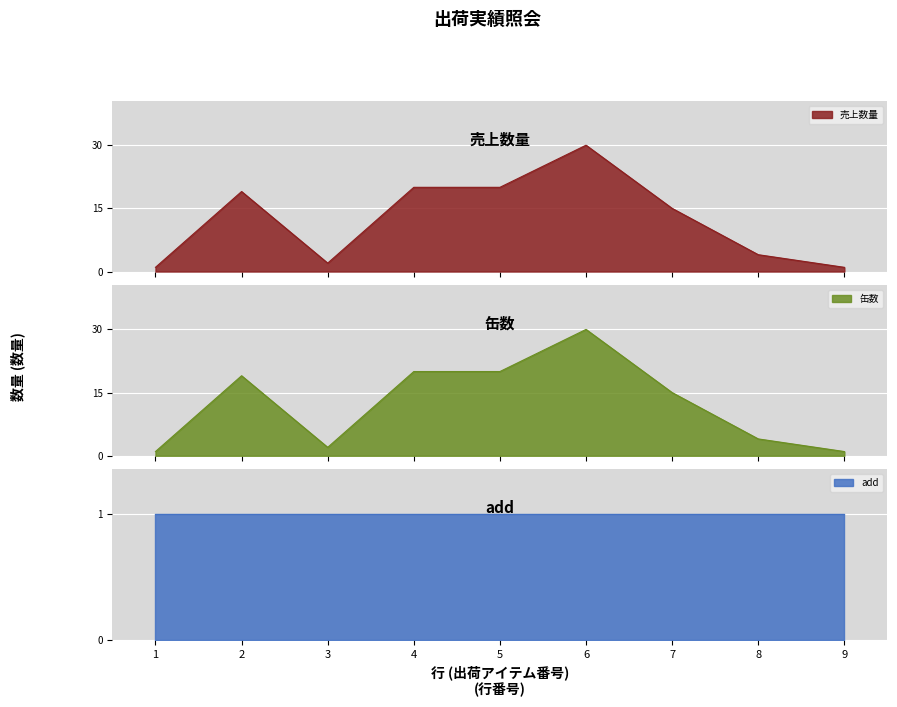

Read the 缶数 value at 5, to the nearest 10.

20